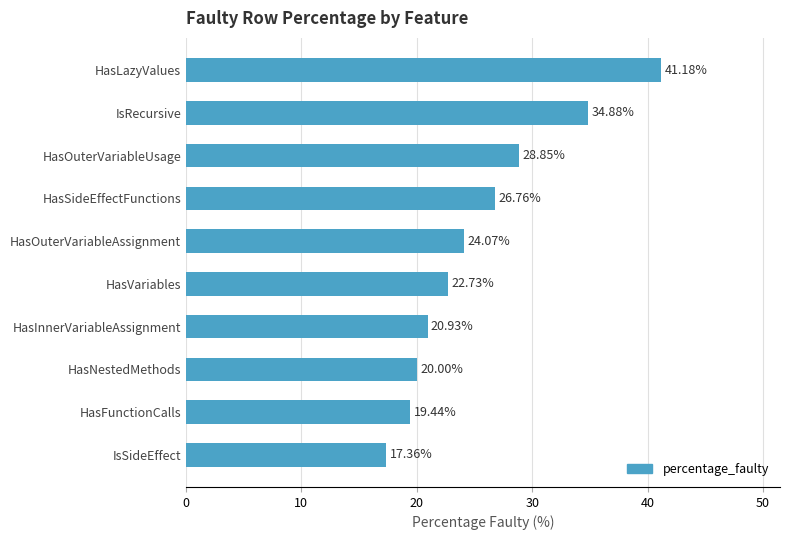

Rank the categories by value from lowest to highest.

IsSideEffect, HasFunctionCalls, HasNestedMethods, HasInnerVariableAssignment, HasVariables, HasOuterVariableAssignment, HasSideEffectFunctions, HasOuterVariableUsage, IsRecursive, HasLazyValues